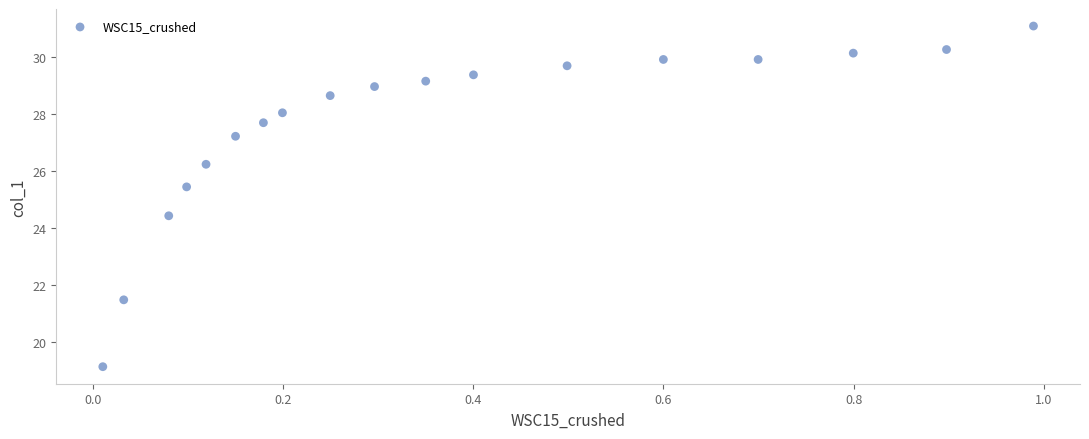

What is the range of X values (max minus min)?

1.0